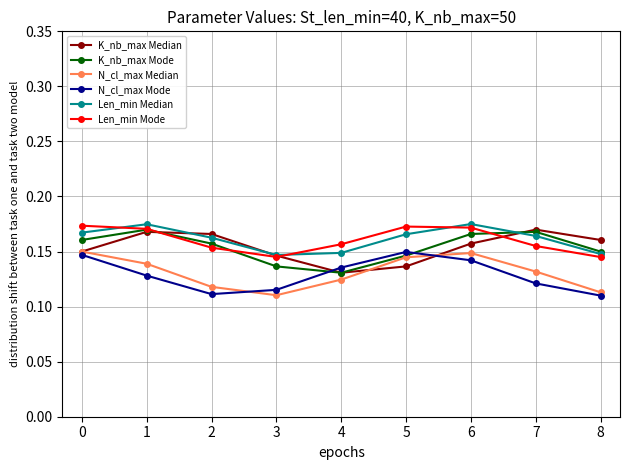

True or false: Len_min Mode and N_cl_max Median intersect in this chart.

False